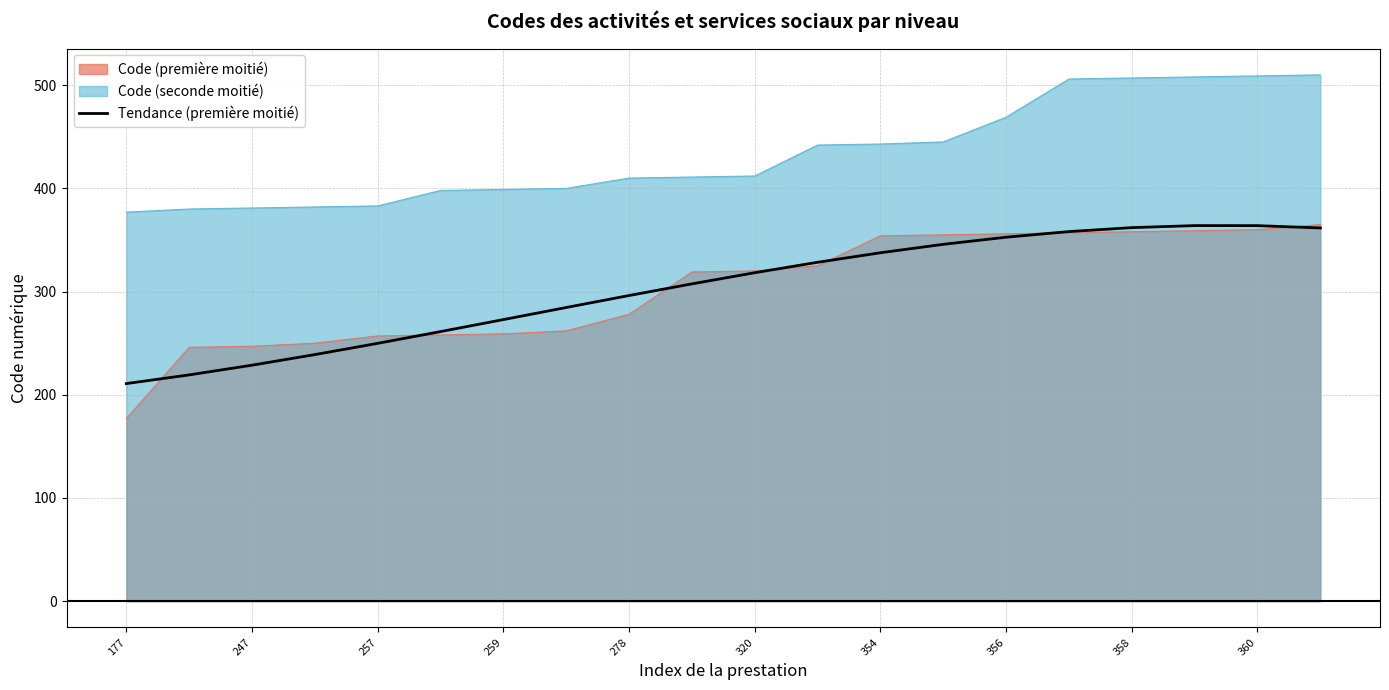

True or false: Code (première moitié) and Code (seconde moitié) cross at least once.

False